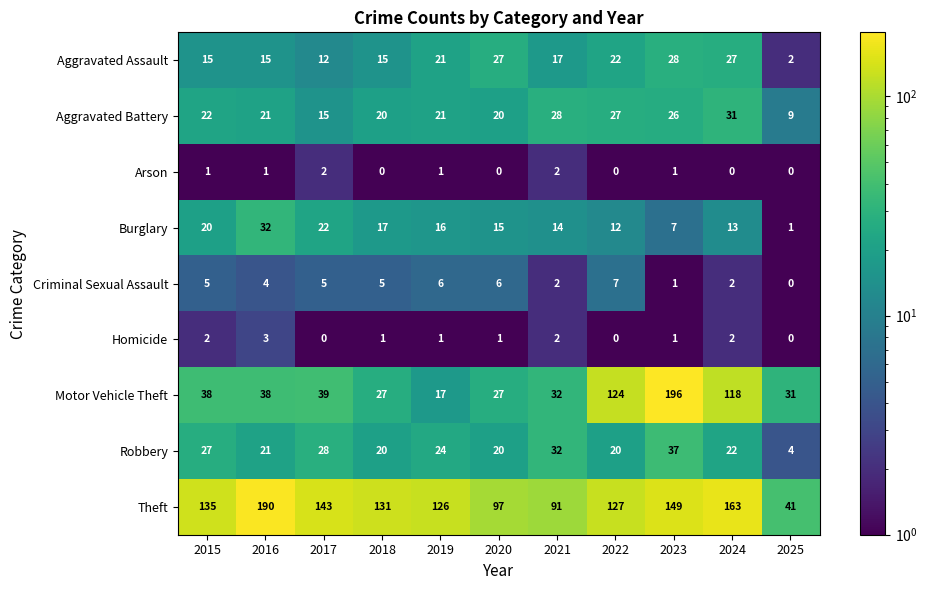

Which series has the largest total across all categories?

Theft